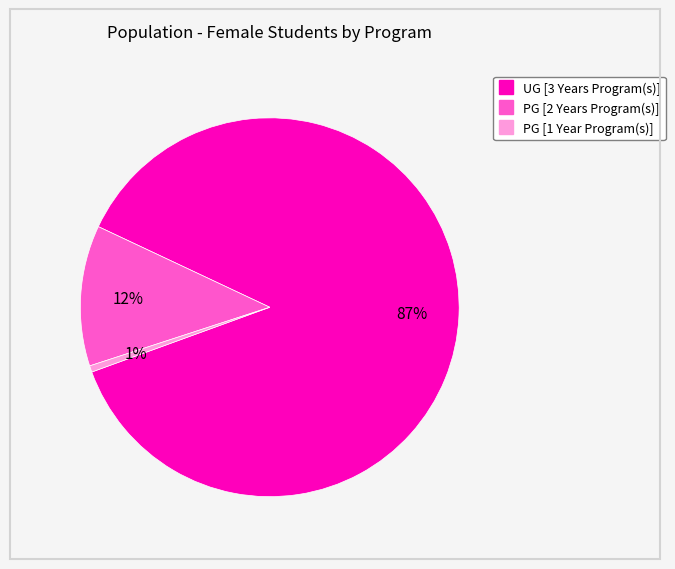

To the nearest percent, what portion does PG [2 Years Program(s)] represent?

12%